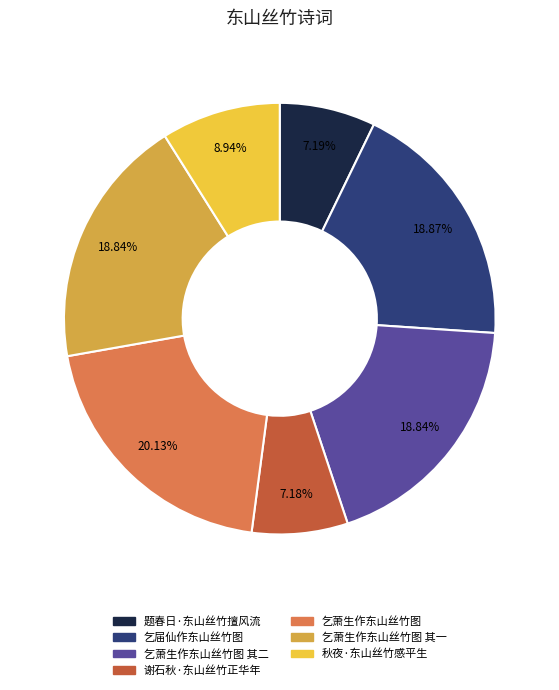

Does any single category account for the majority?

No